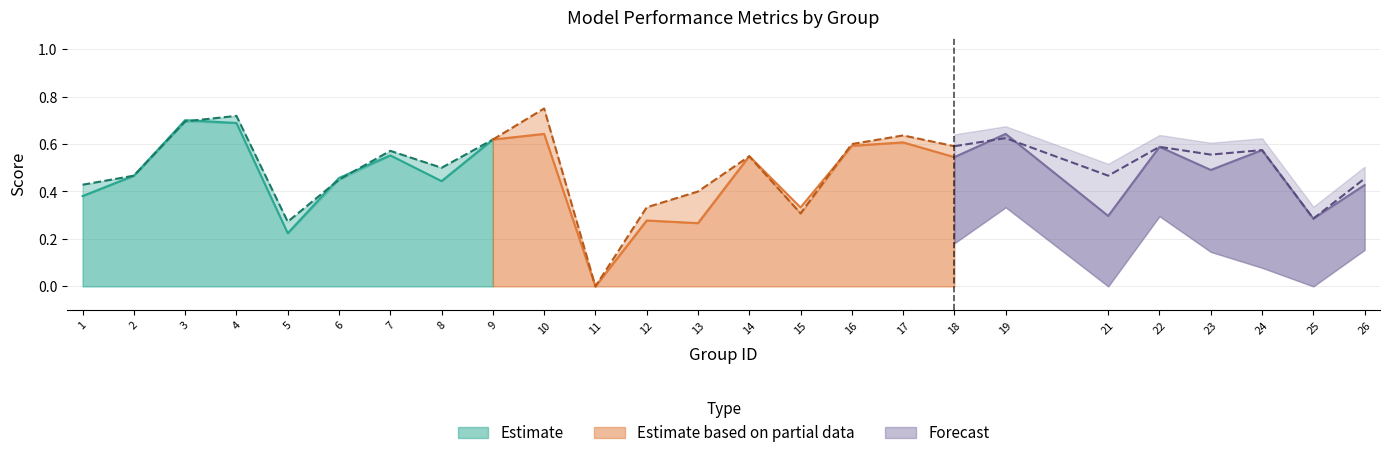

List the labels in order of value, largest first.

3, 4, 9, 7, 2, 6, 8, 1, 5